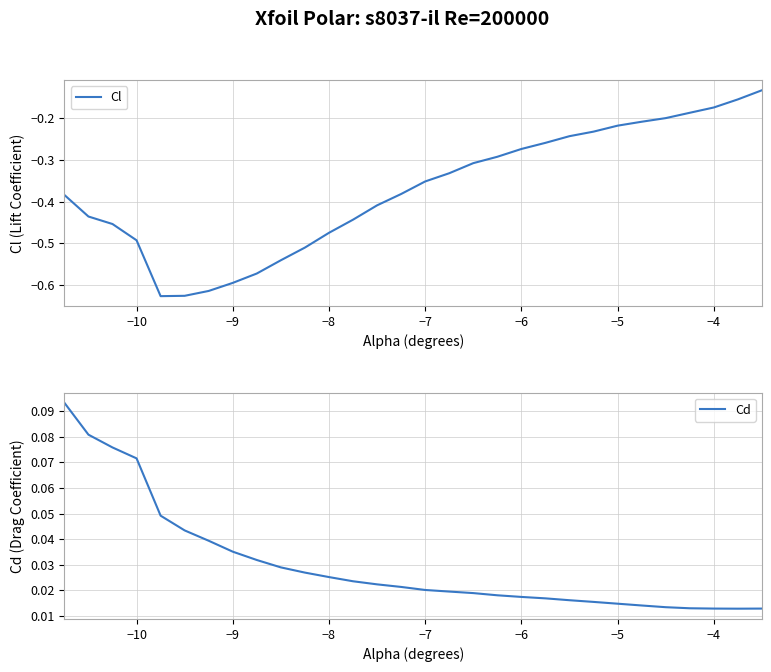

What position from the right is −10?

27